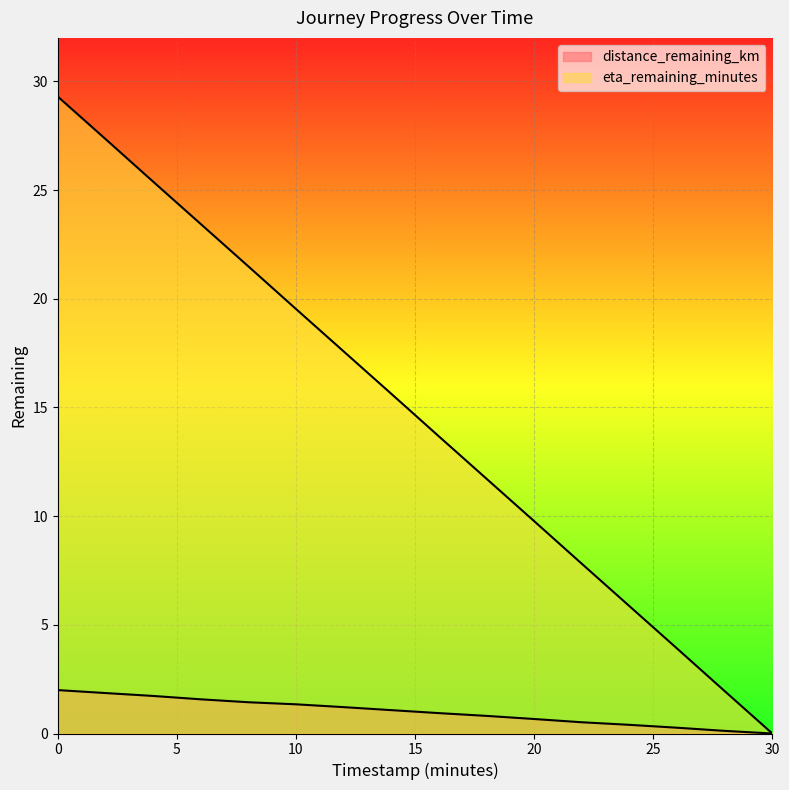

Is the value of eta_remaining_minutes at 0.0 greater than the value of distance_remaining_km at 20.0?

Yes